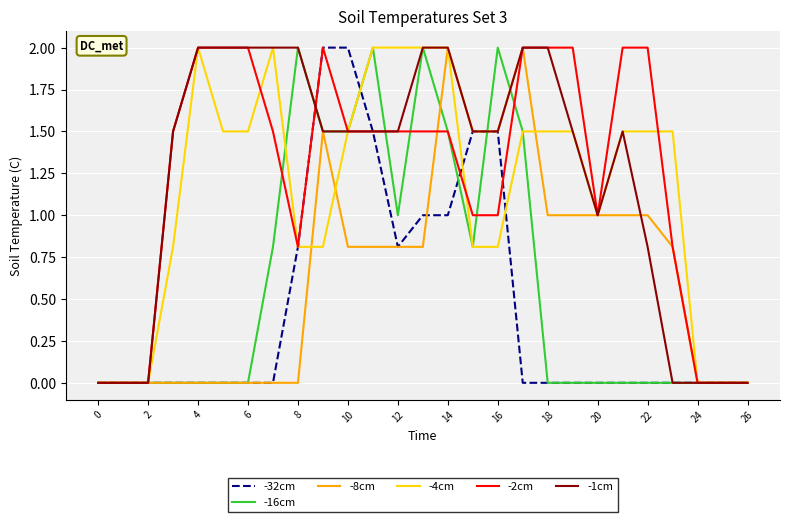

What is the maximum value for -4cm?

2.0